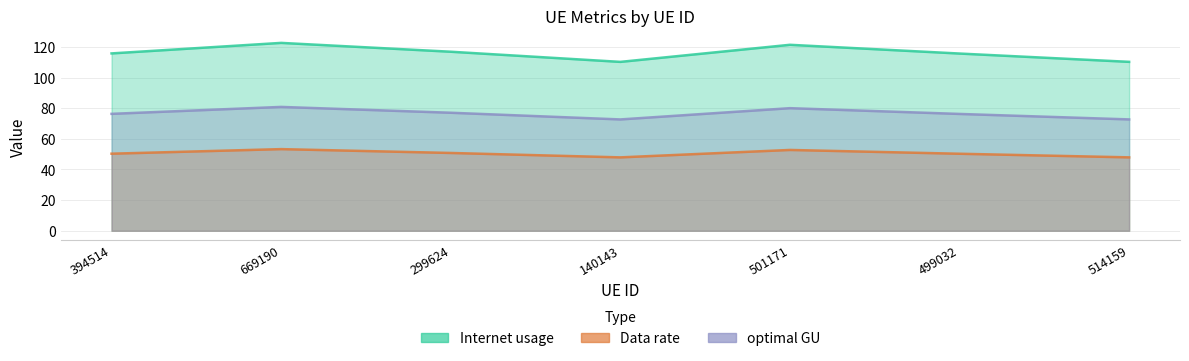

Which series has the largest total across all categories?

Internet usage